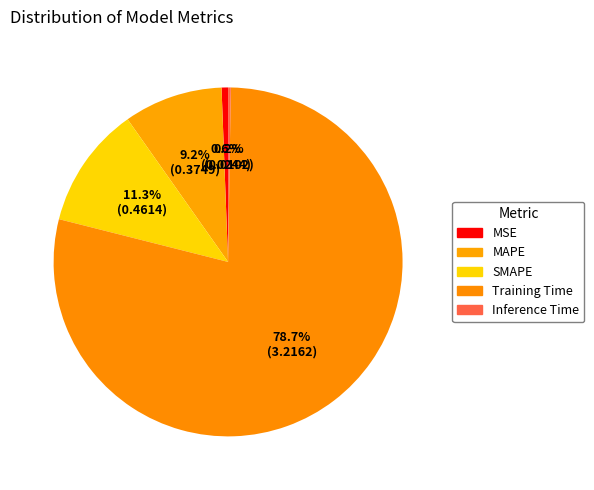

How many segments does this pie chart have?

5